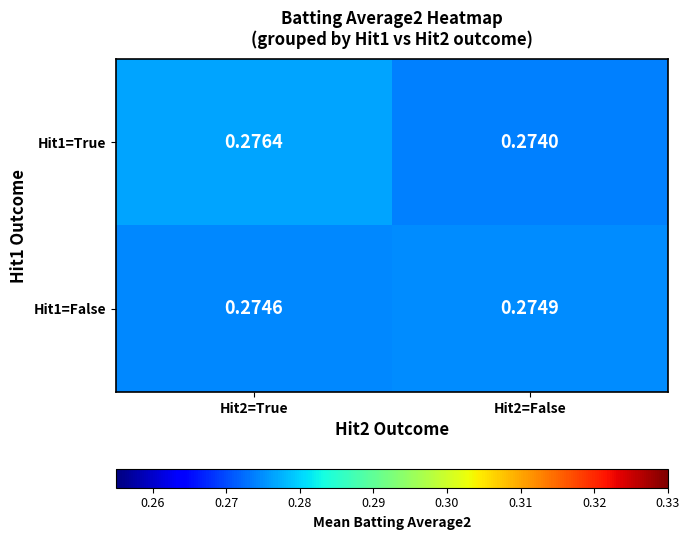

Is the value of Hit1=True at Hit2=False greater than the value of Hit1=False at Hit2=False?

No